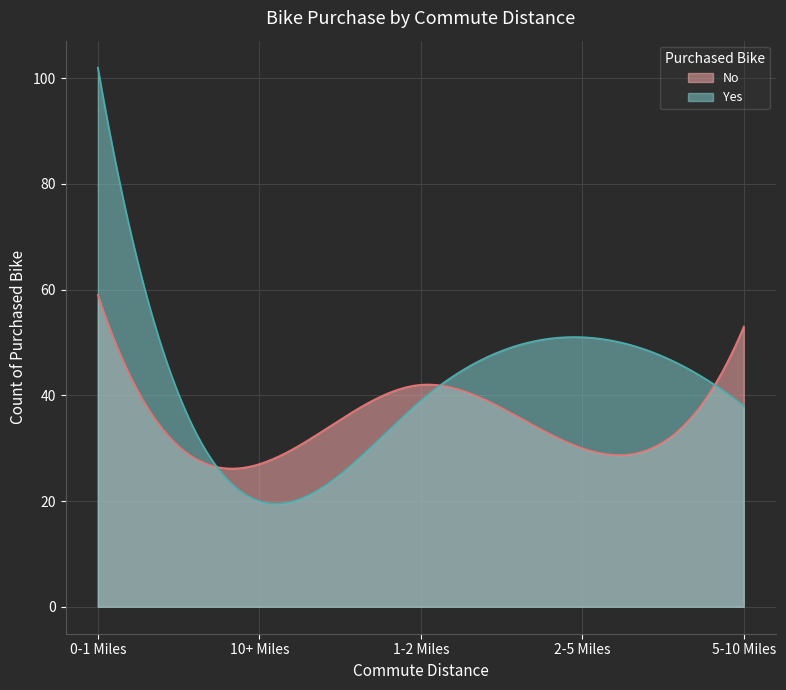

At how many categories does at least one series exceed 94?

4